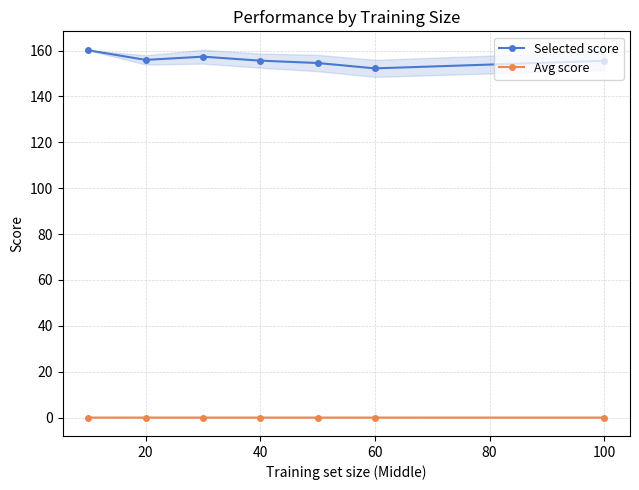

At how many categories does at least one series exceed 62?

7